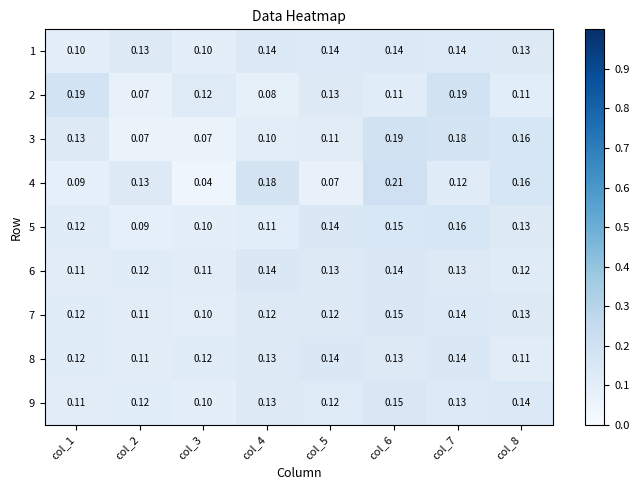

Is the value of 9 at col_3 greater than the value of 2 at col_1?

No